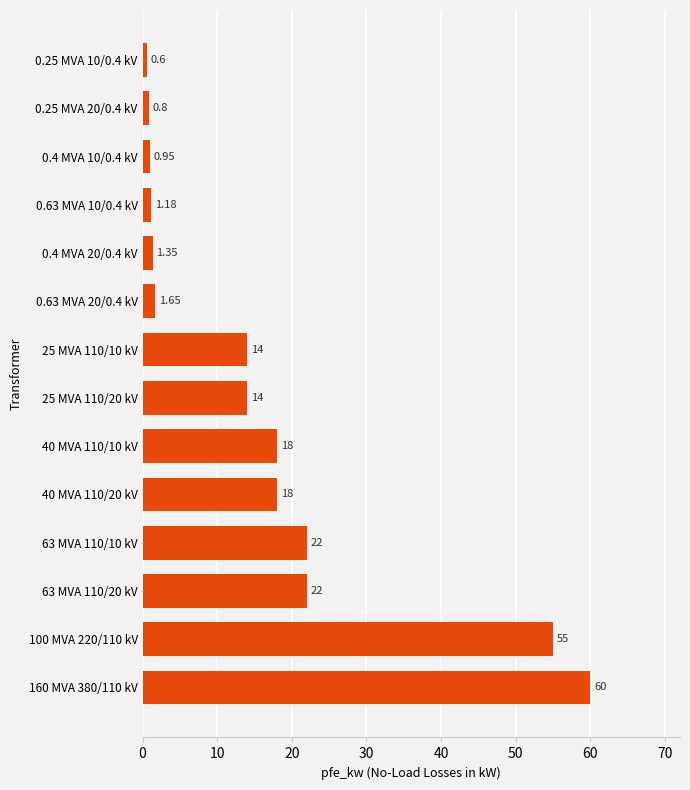

What is the sum of the values at 0.4 MVA 20/0.4 kV and 0.25 MVA 10/0.4 kV?

2.0